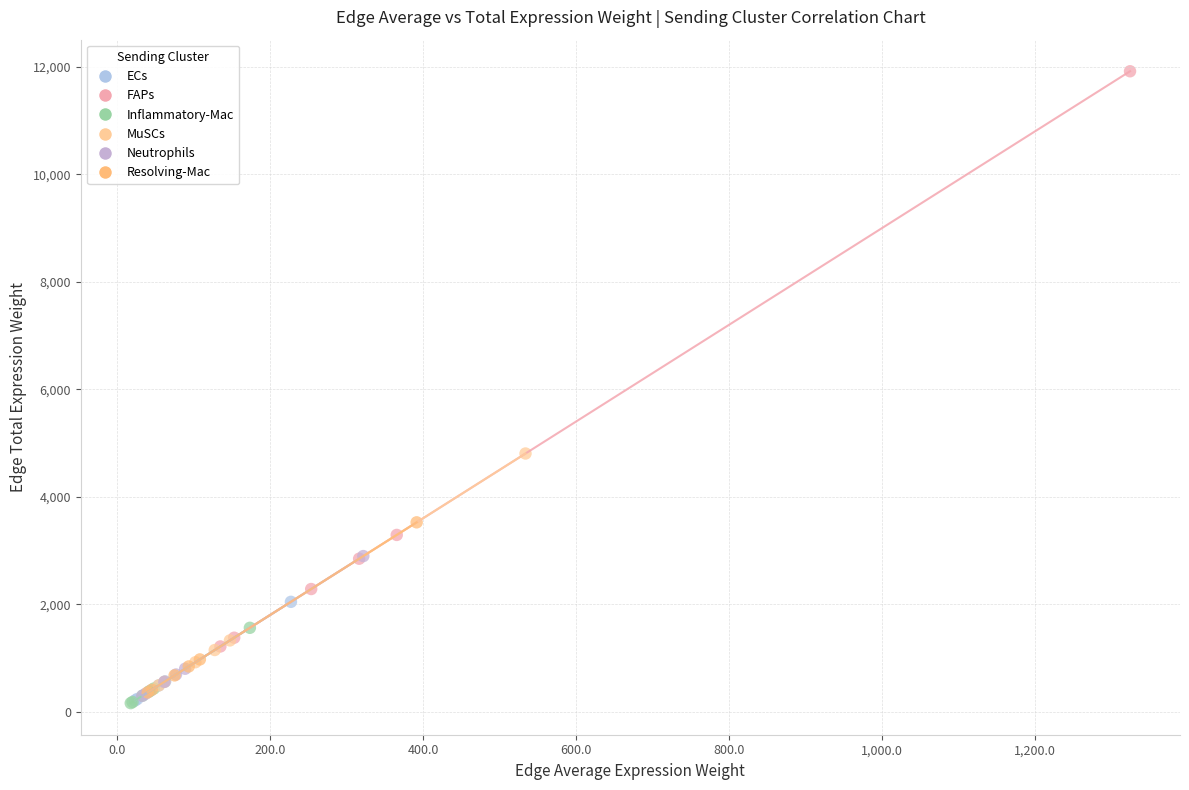

Which series has the largest Y range (max minus min)?

FAPs